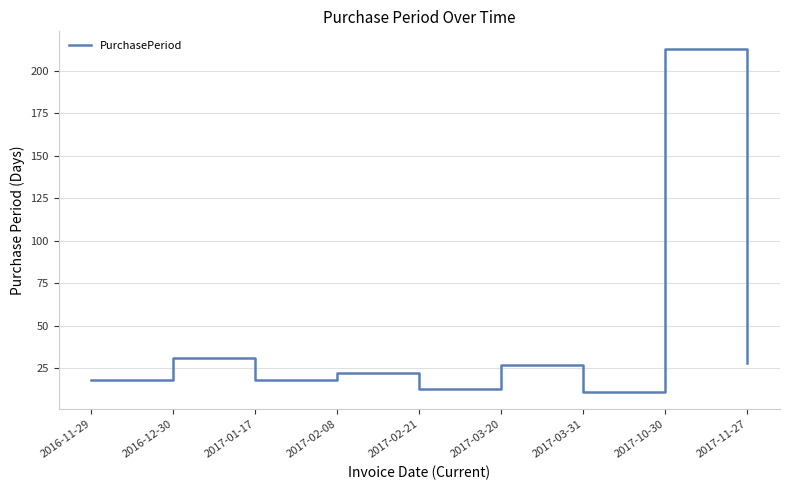

Reading right to left, extract all data points from this chart.

28	213	11	27	13	22	18	31	18